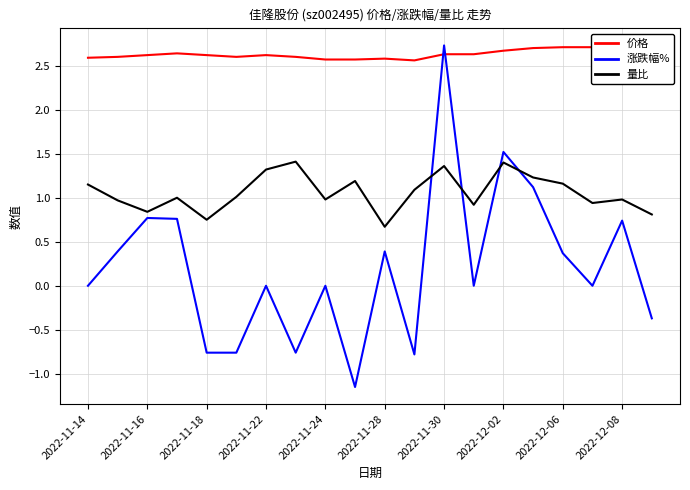

Where do 量比 and 涨跌幅% first cross each other?

11 and 12